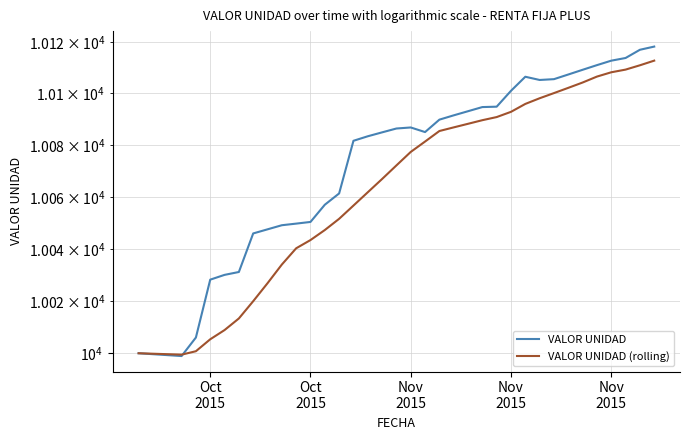

Is it true that VALOR UNIDAD (rolling) equals 13414.8 at 30?

False